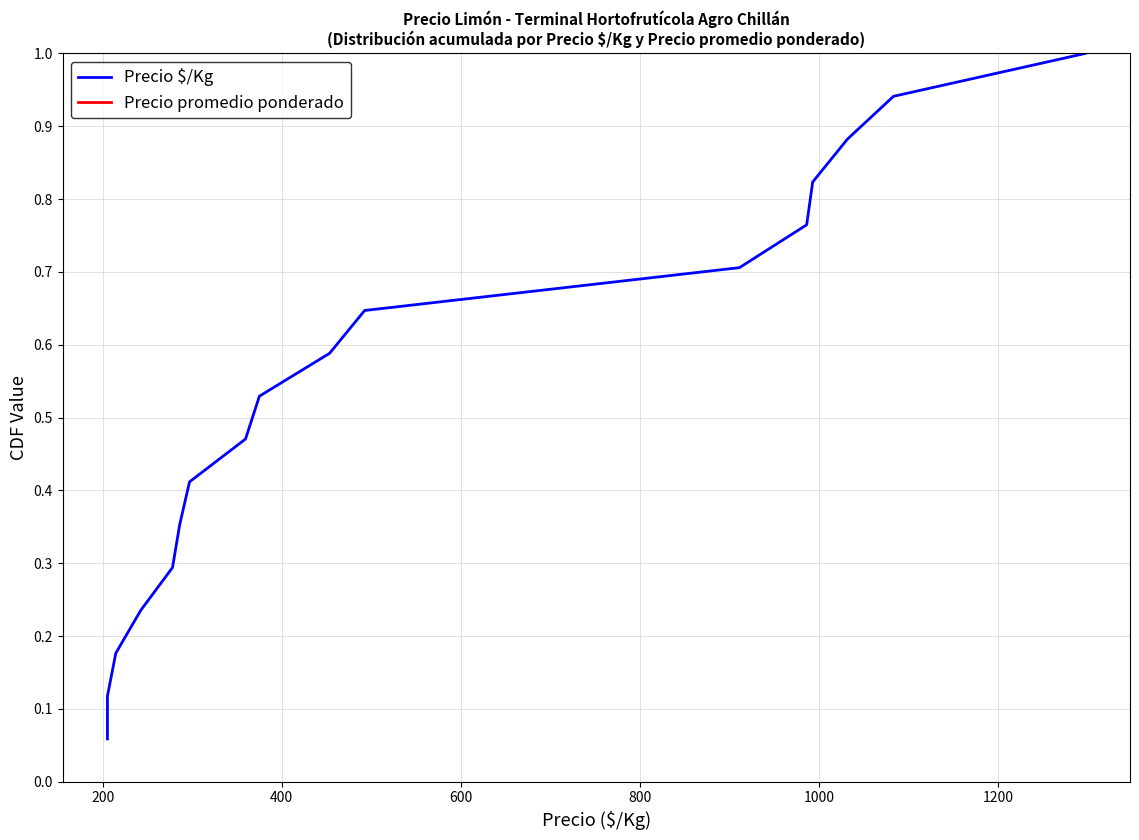

Which series has the largest total across all categories?

Precio $/Kg